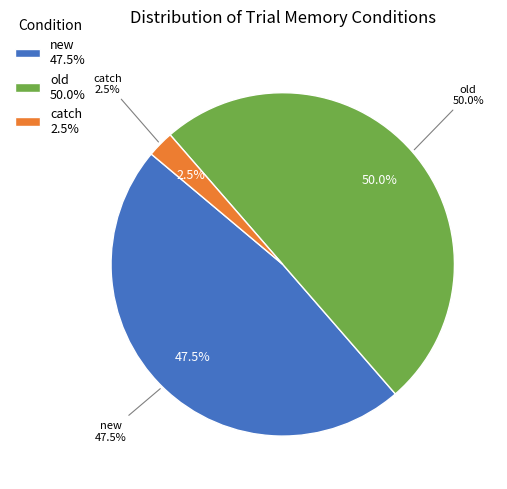

Does catch account for over 50% of the chart?

No